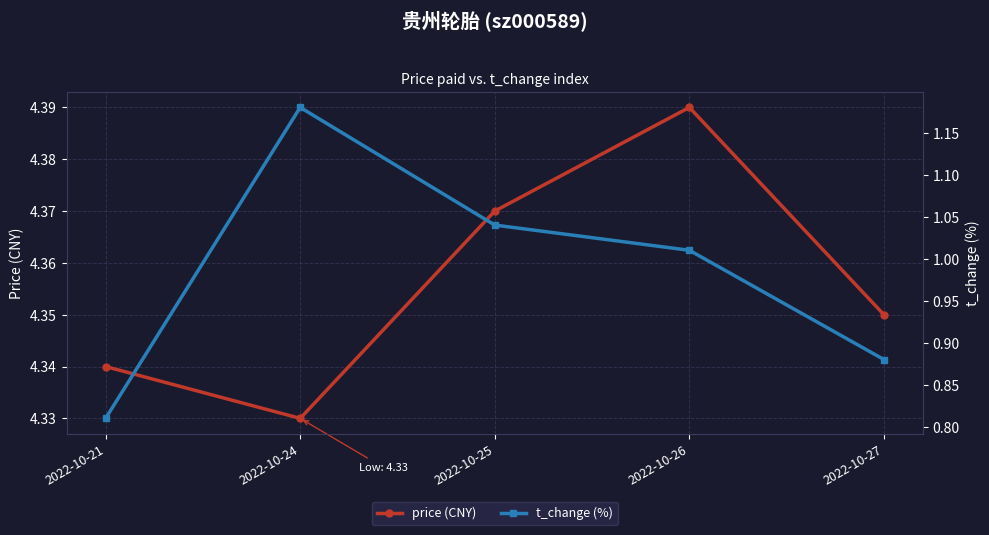

Reading left to right, list all the values displayed in this chart.

price (CNY): 2022-10-21=4.3	2022-10-24=4.3	2022-10-25=4.4	2022-10-26=4.4	2022-10-27=4.3
t_change (%): 2022-10-21=0.8	2022-10-24=1.2	2022-10-25=1.0	2022-10-26=1.0	2022-10-27=0.9